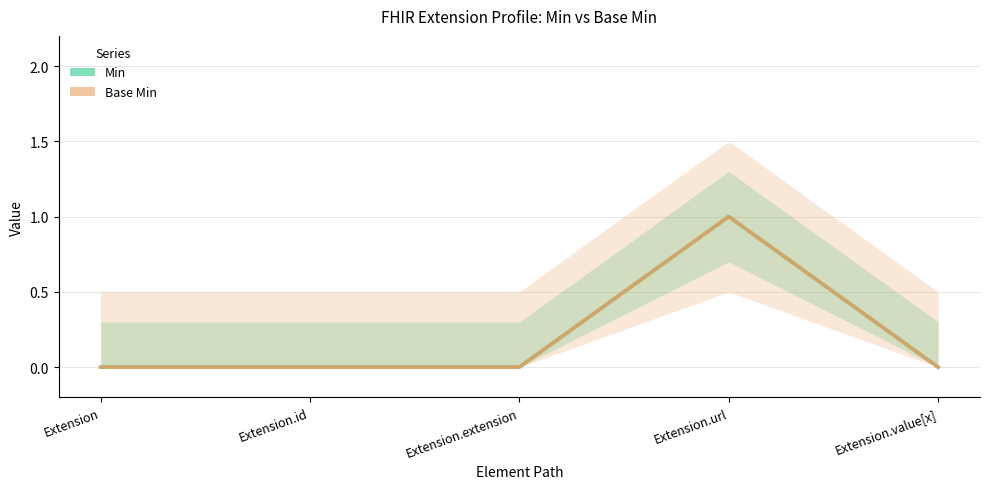

Reading right to left, list all the values displayed in this chart.

Min: Extension.value[x]=0	Extension.url=1	Extension.extension=0	Extension.id=0	Extension=0
Base Min: Extension.value[x]=0	Extension.url=1	Extension.extension=0	Extension.id=0	Extension=0